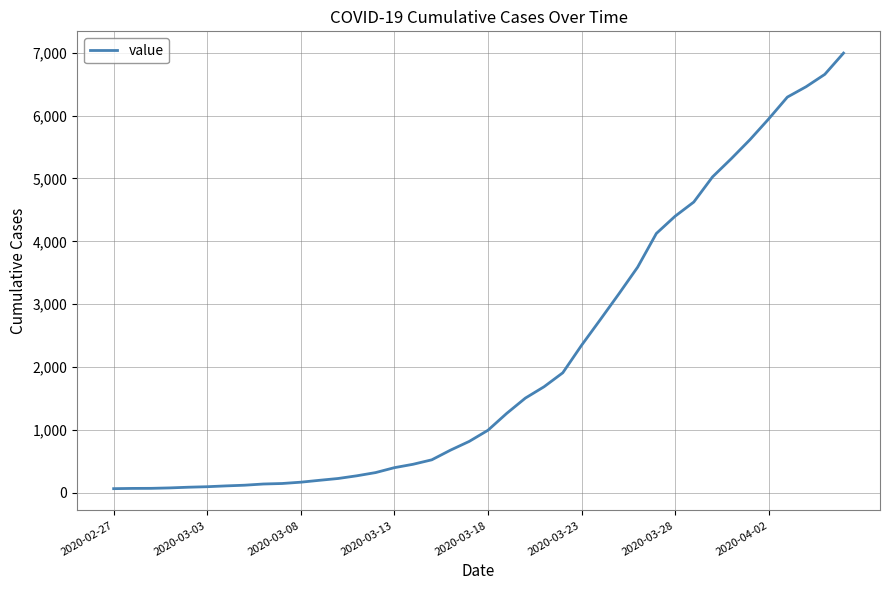

What is the greatest value displayed?

6995